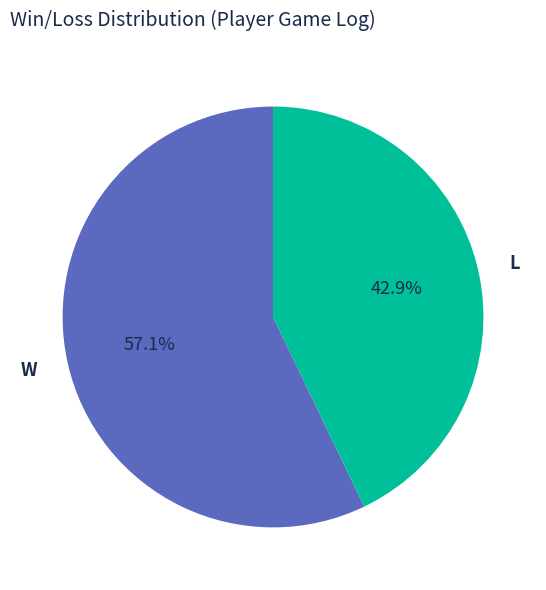

How many slices are in this pie chart?

2